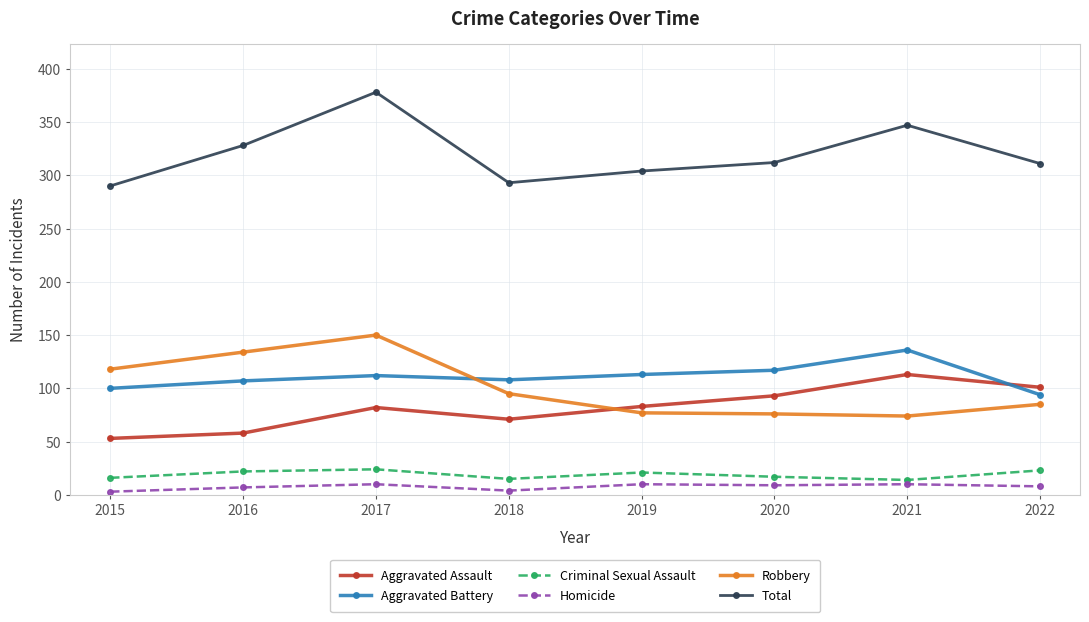

What is the maximum value shown in the chart?

378